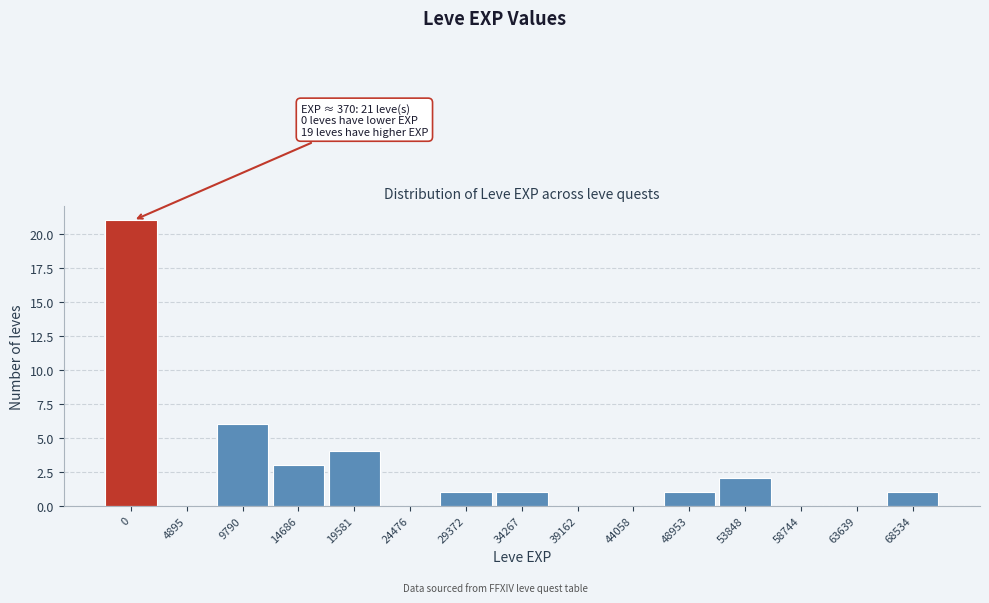

Reading left to right, what are all the values shown in this chart?

0=21	4895=0	9790=6	14686=3	19581=4	24476=0	29372=1	34267=1	39162=0	44058=0	48953=1	53848=2	58744=0	63639=0	68534=1